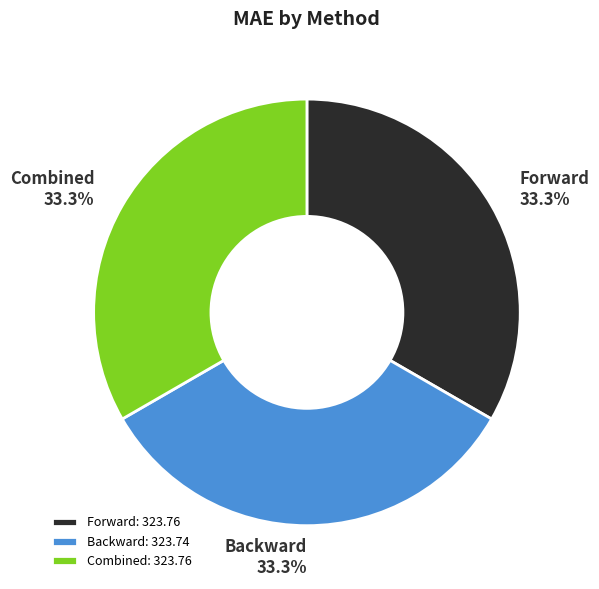

Does Backward represent more than half of the total?

No